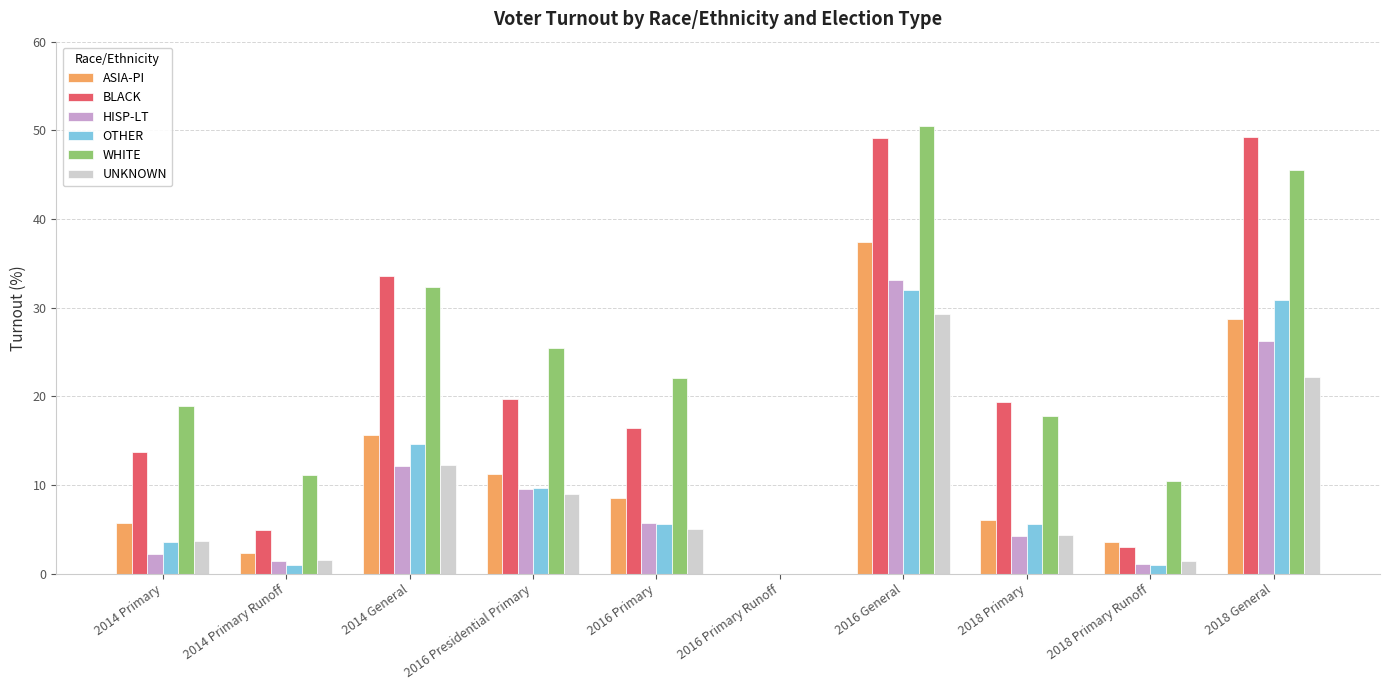

Which series has the largest total across all categories?

WHITE